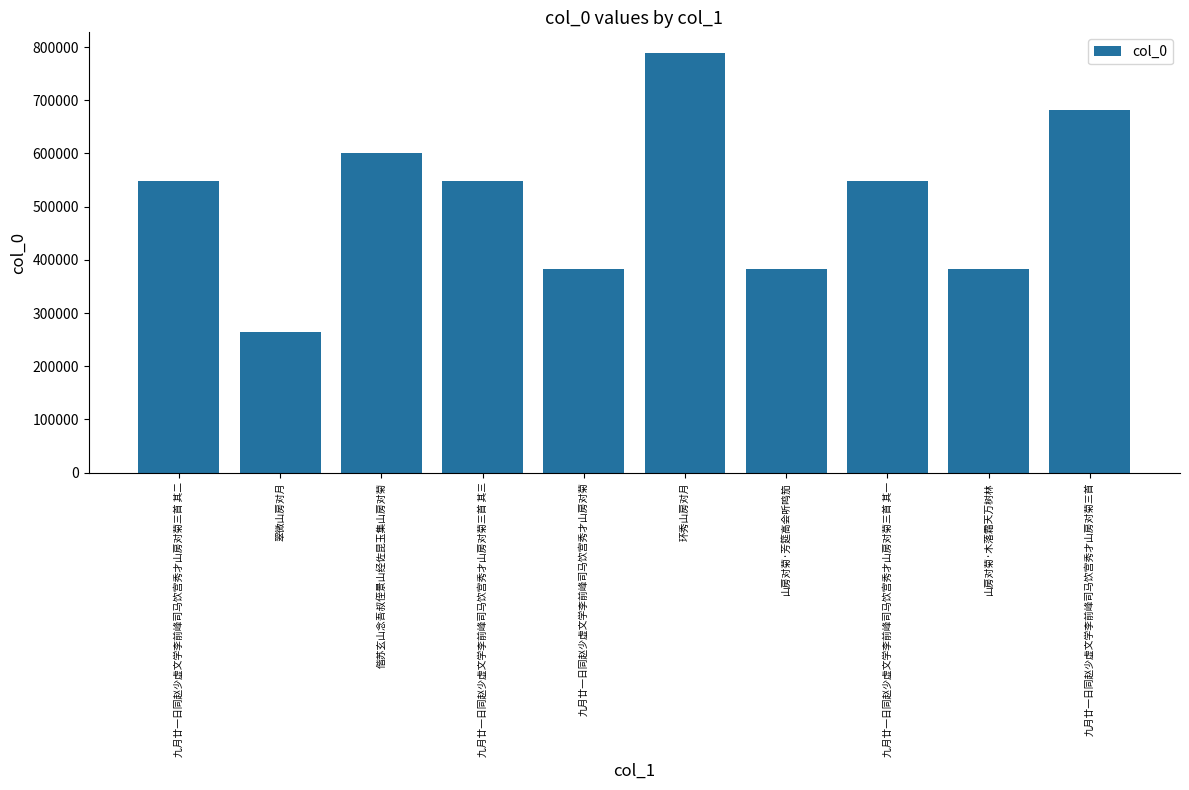

Are the bars grouped side by side (vs. stacked)?

No